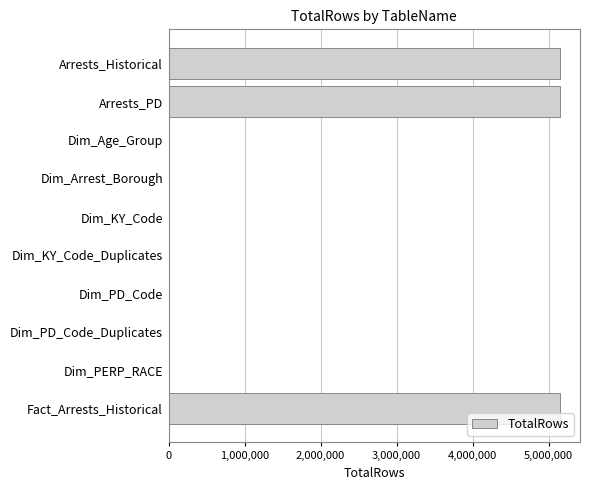

Is it true that the value at Fact_Arrests_Historical is 8765544?

False